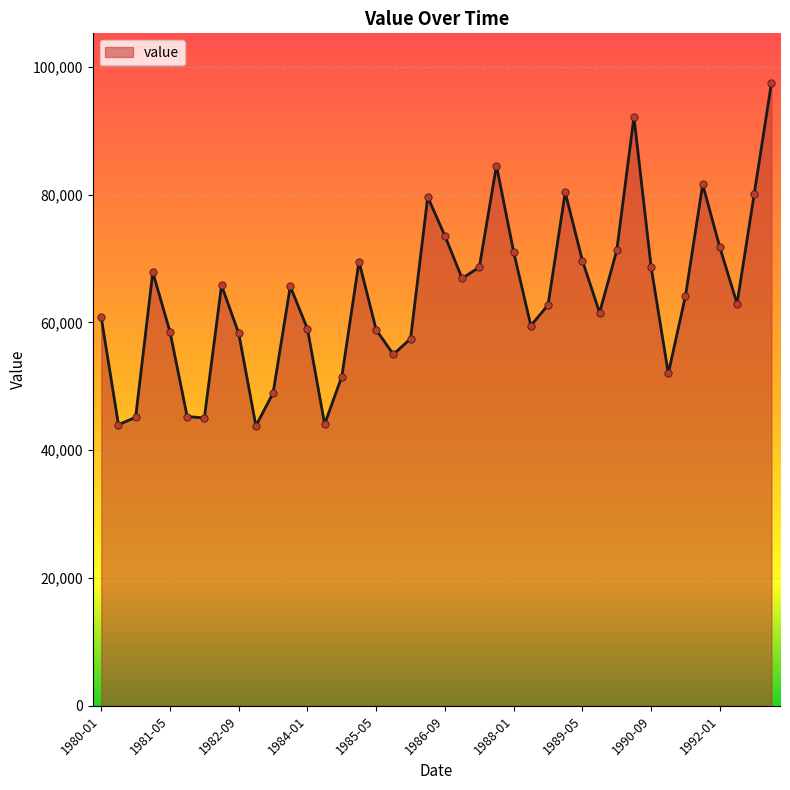

What is the minimum value shown in the chart?

43813